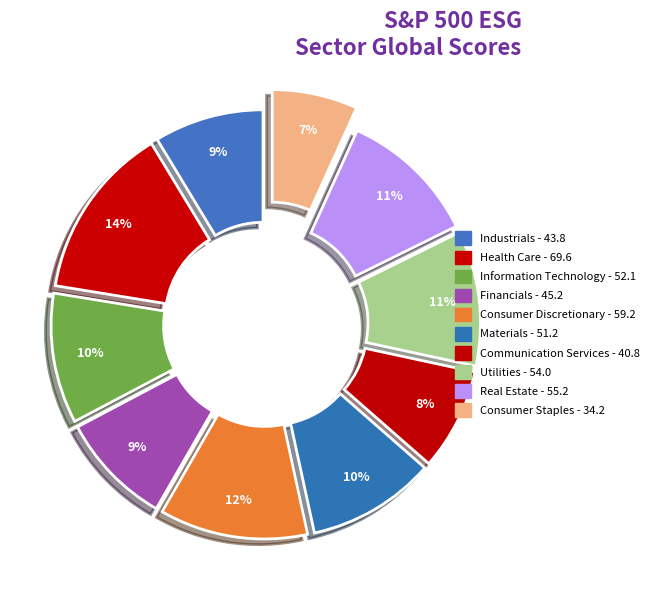

What is the change in value from Industrials to Real Estate?

+11.5